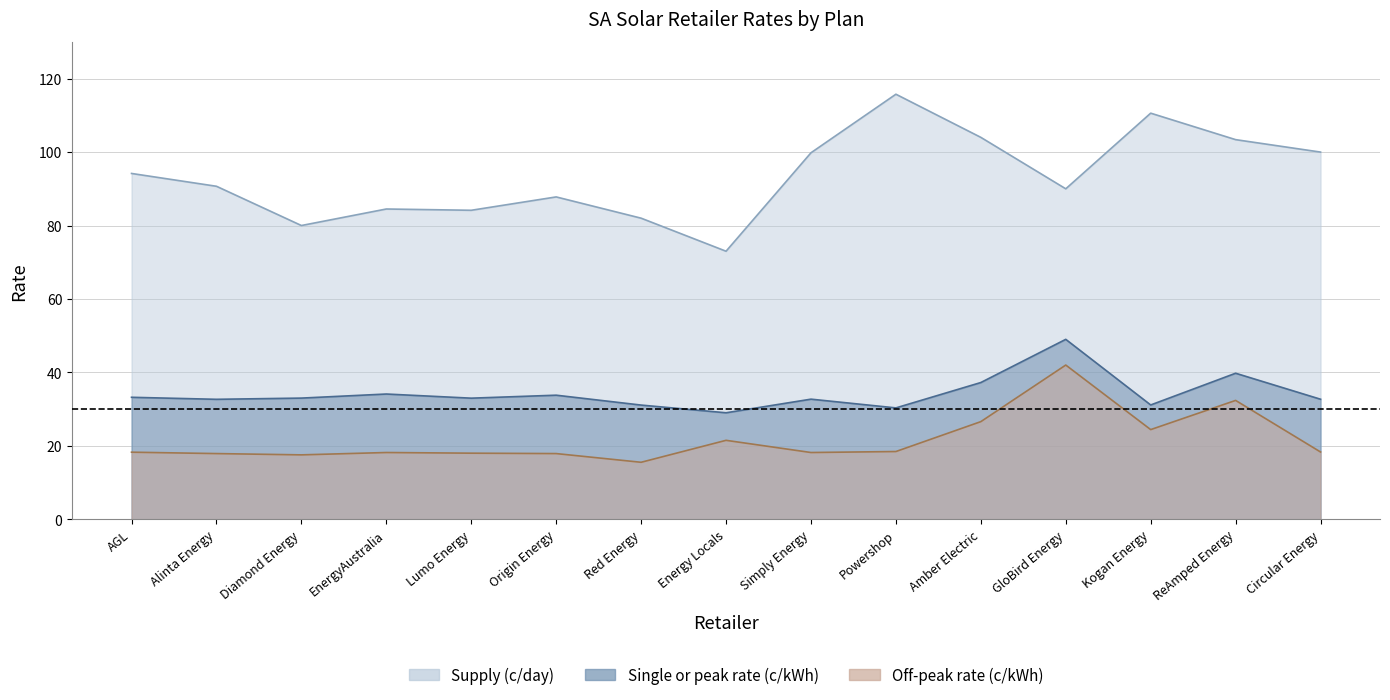

What position from the right is Lumo Energy?

11